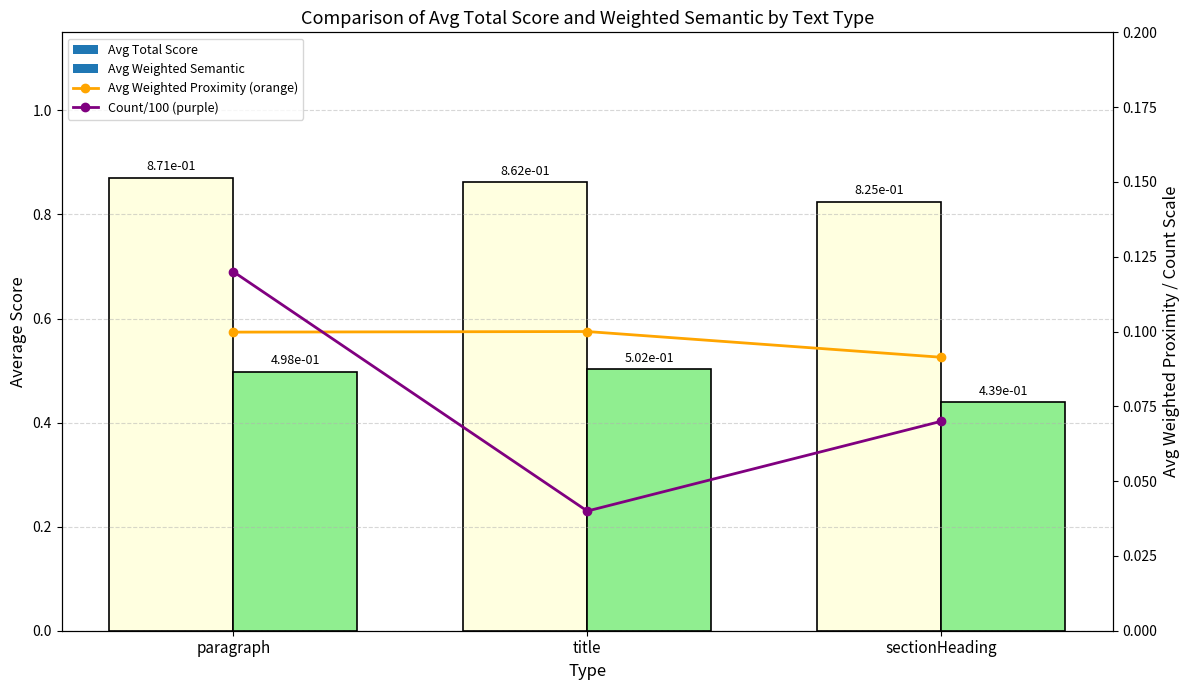

At which category does the chart reach its minimum across all series?

title